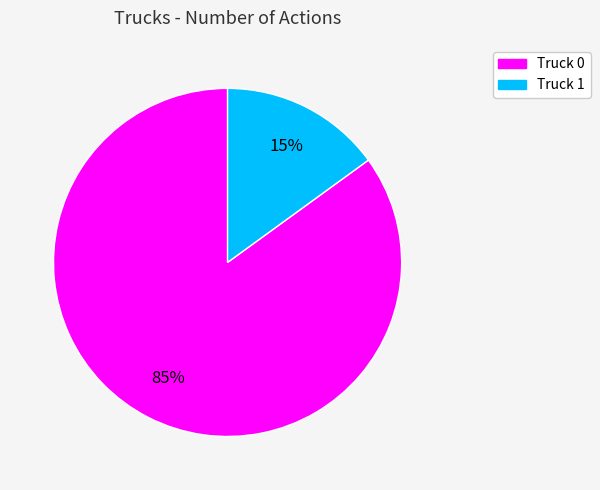

To the nearest percent, what is the combined percentage of Truck 0 and Truck 1?

100%